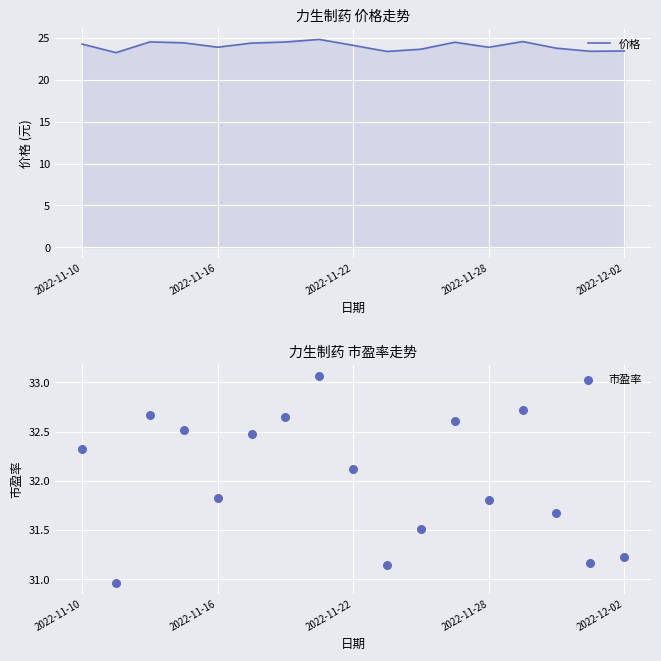

What are all the series names shown in the legend?

价格, 市盈率